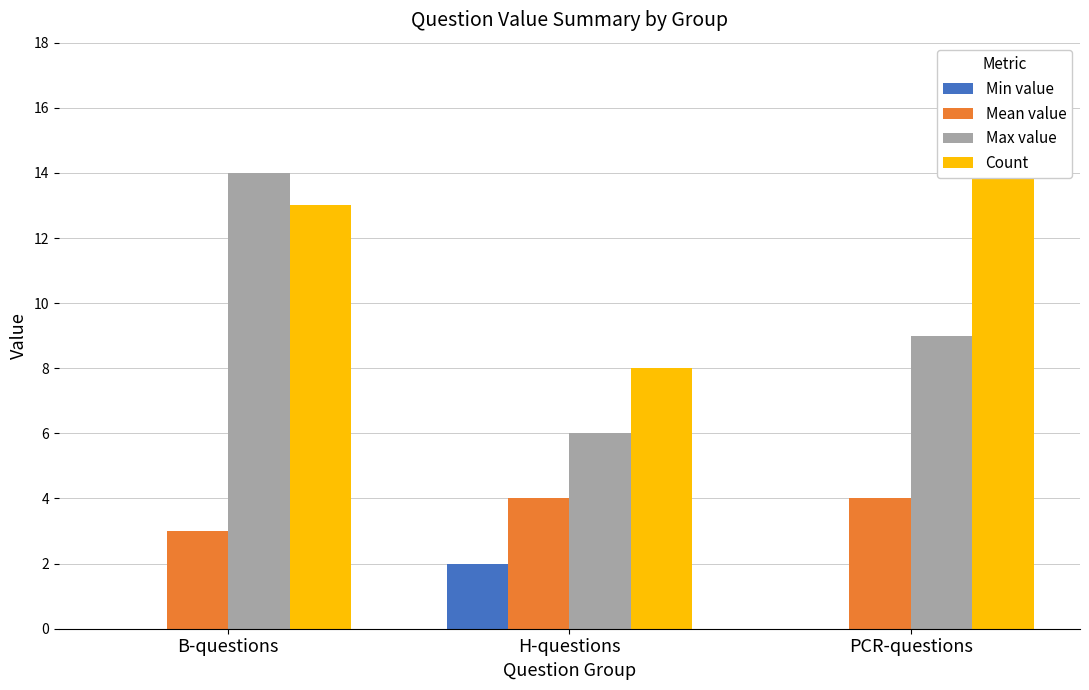

Which series has the largest total across all categories?

Count